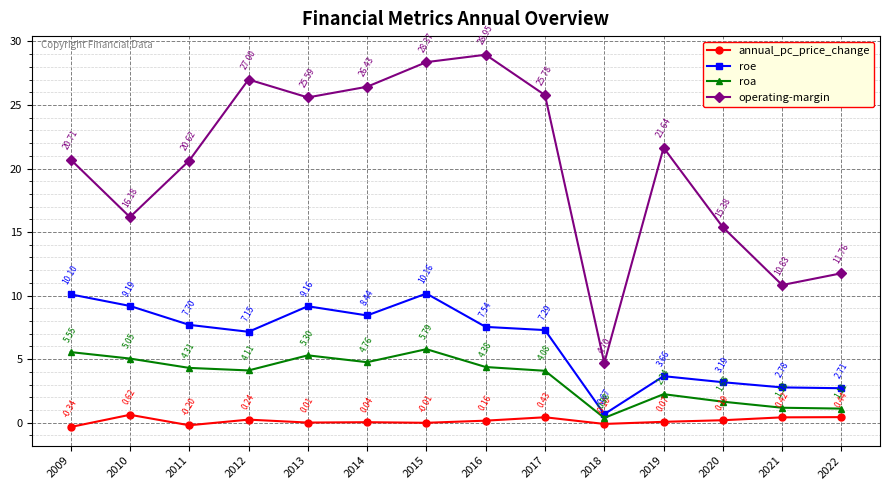

At which label is roe closest to 5?

2019